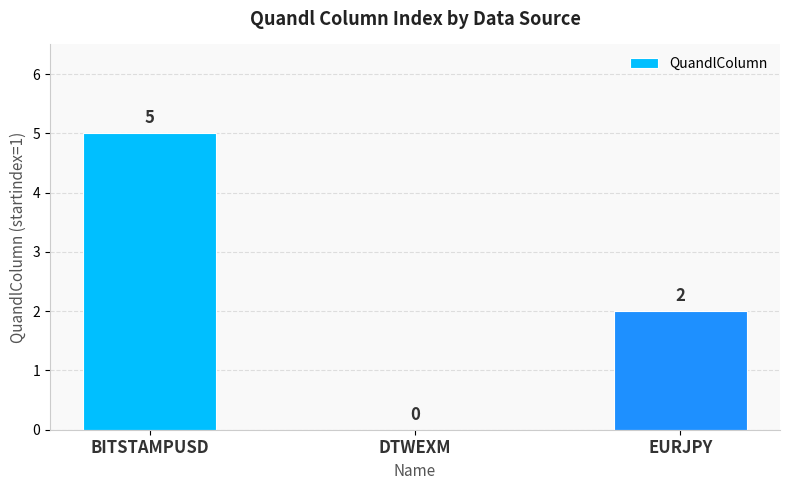

What value does the data have at BITSTAMPUSD?

5